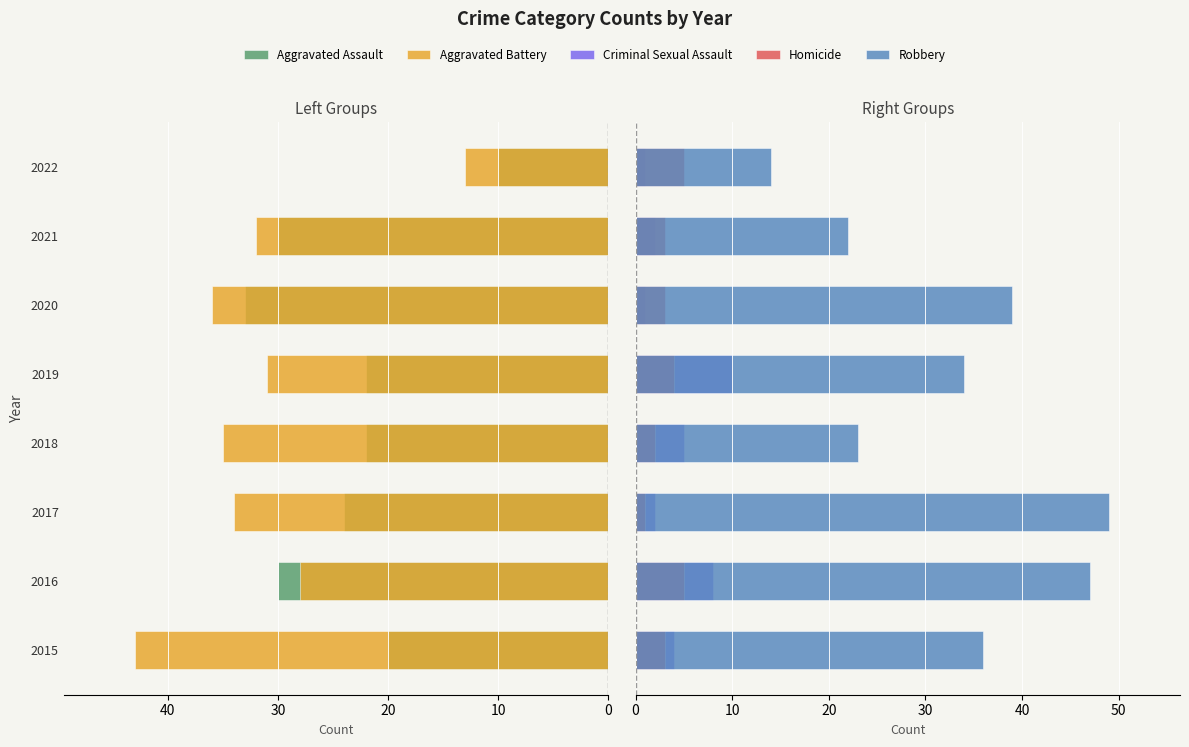

The Aggravated Battery series shows -28 at 2016. True or false?

True